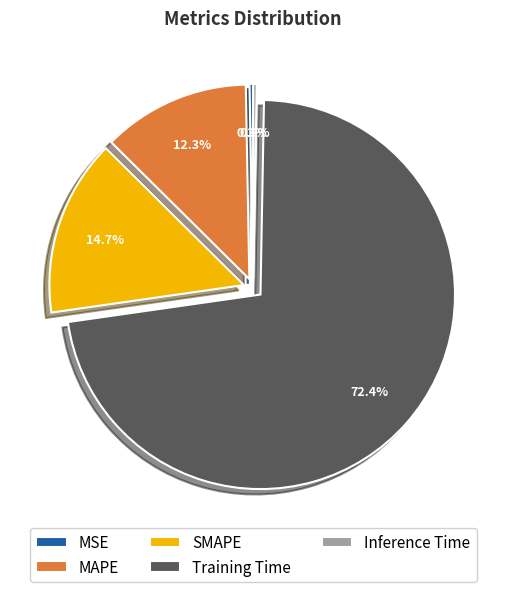

Does Training Time represent more than half of the total?

Yes